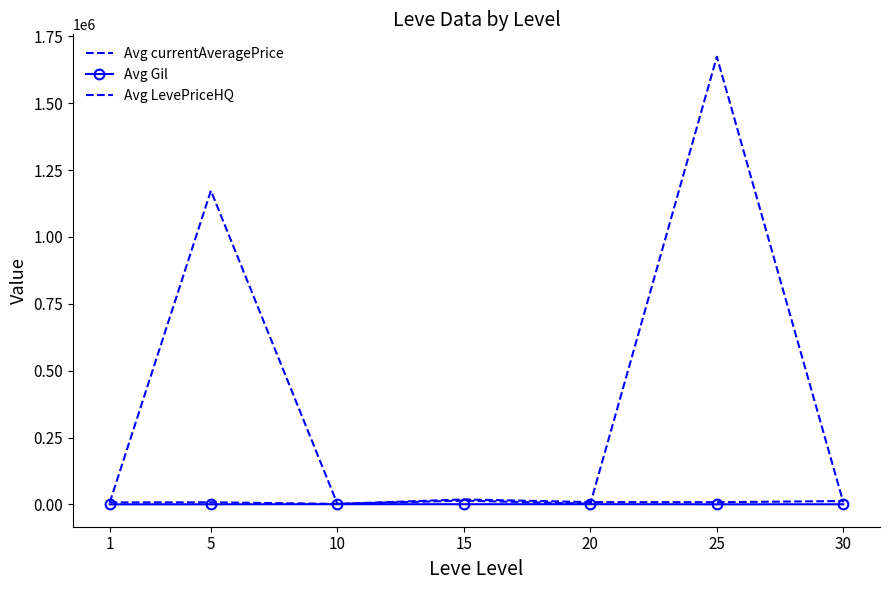

What is the value of the Avg LevePriceHQ point at the 2nd from the left?

7788.8